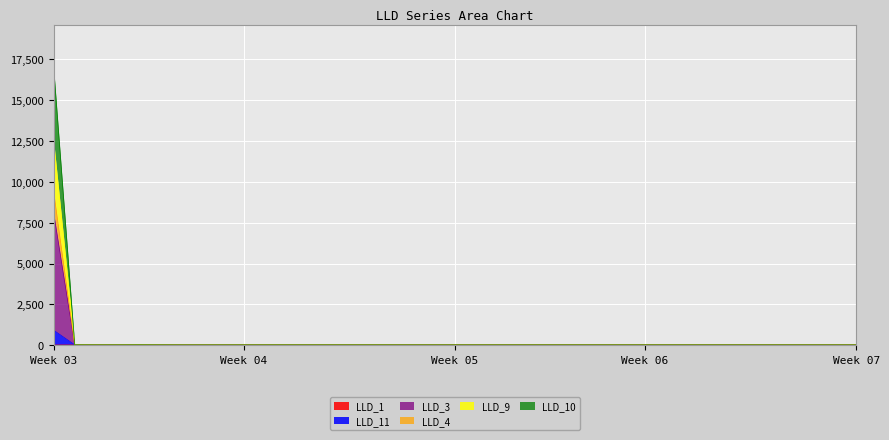

True or false: LLD_4 has more than 2 interior local peaks.

True